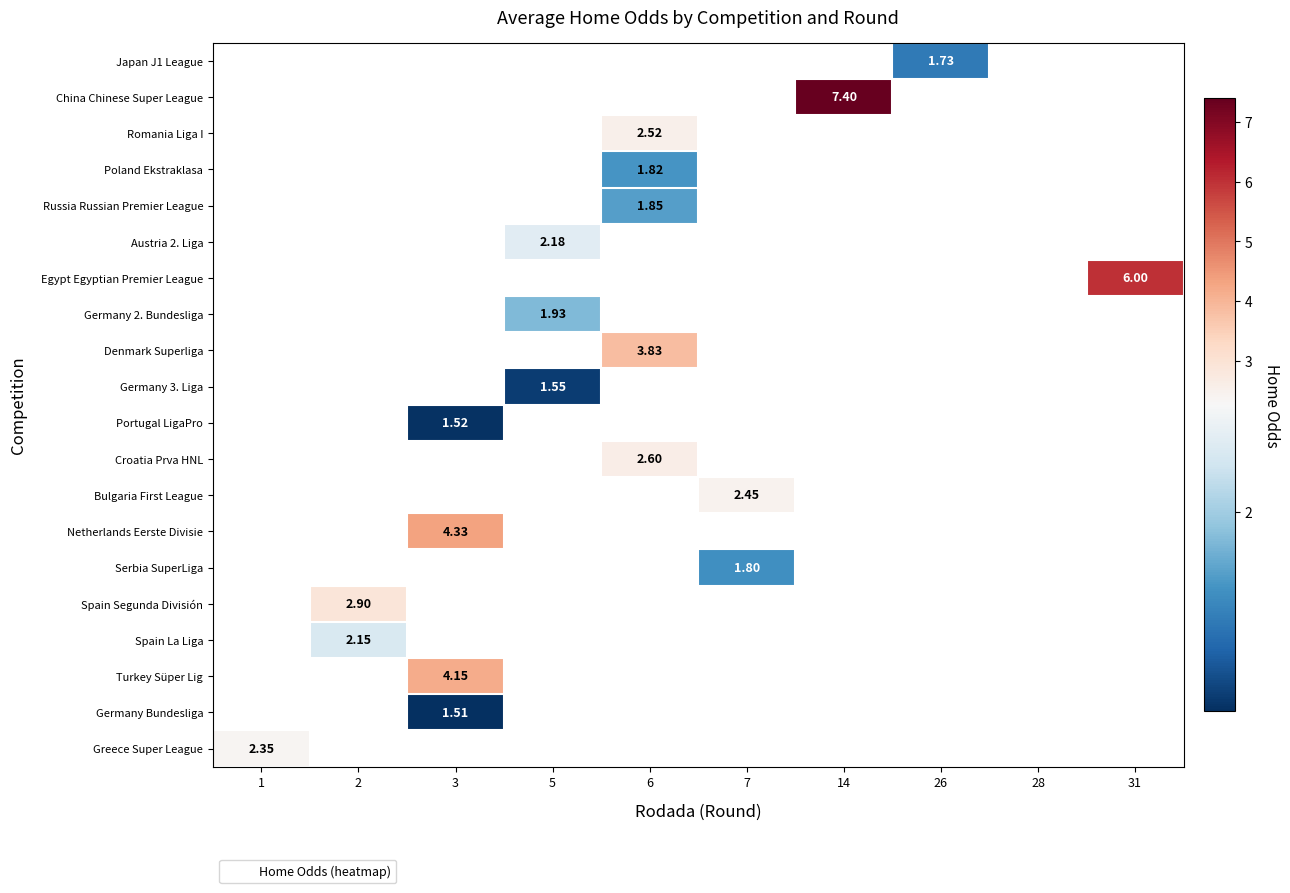

How many positive values does the Serbia SuperLiga series have?

1